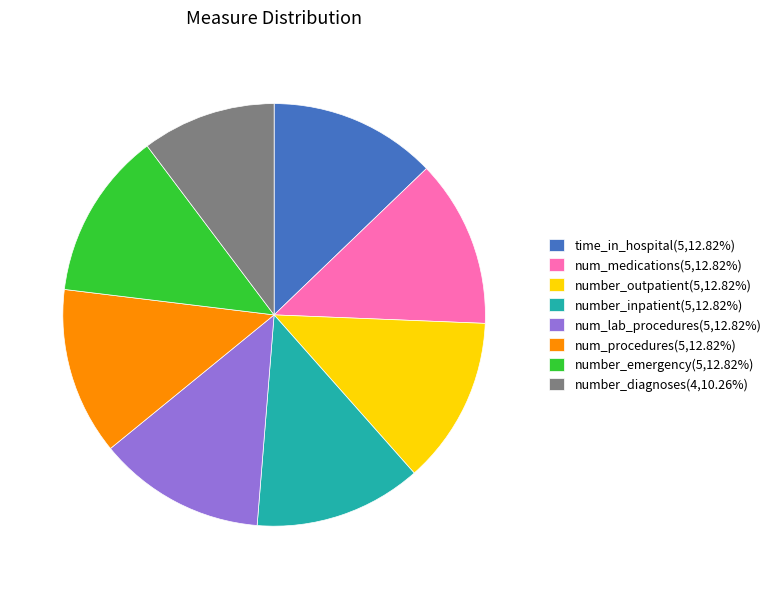

Is it true that num_medications is 13% of the pie?

True